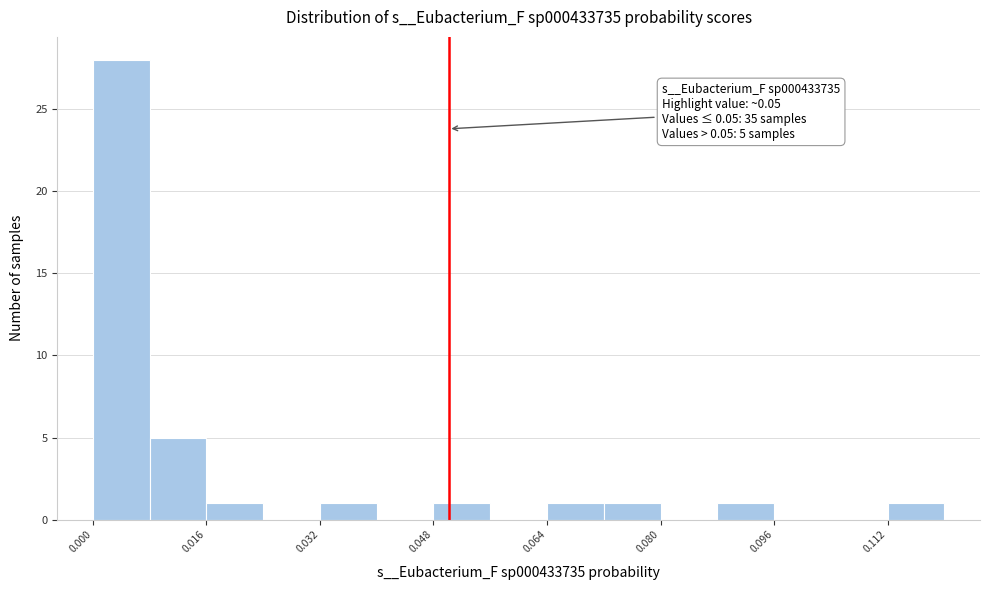

Read against the x-axis, roughly where is the centre of the tallest bar?

0.004